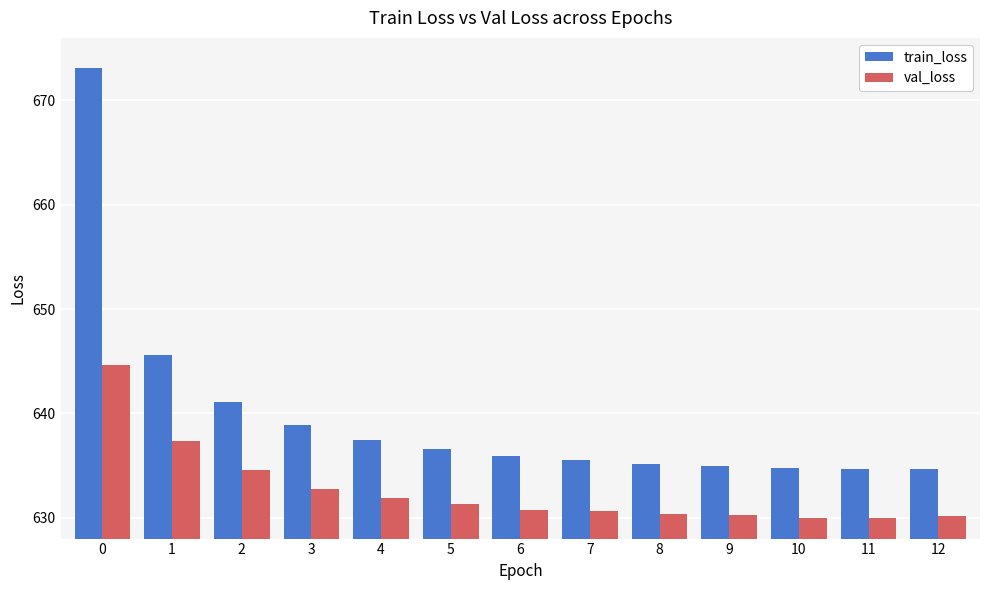

List the series in order of their overall mean, lowest first.

val_loss, train_loss